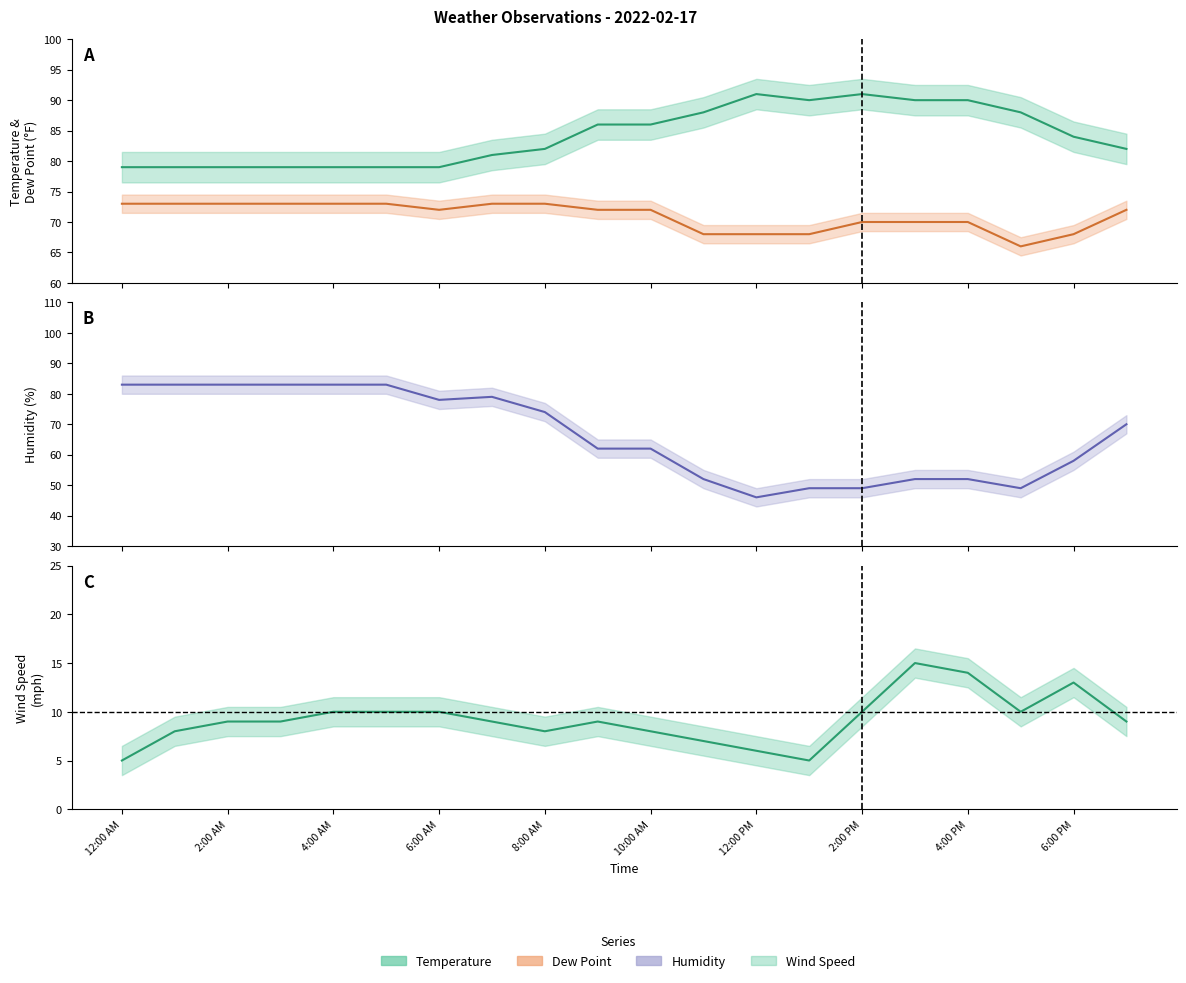

Is it true that Dew Point equals 73 at 3:00 AM?

True